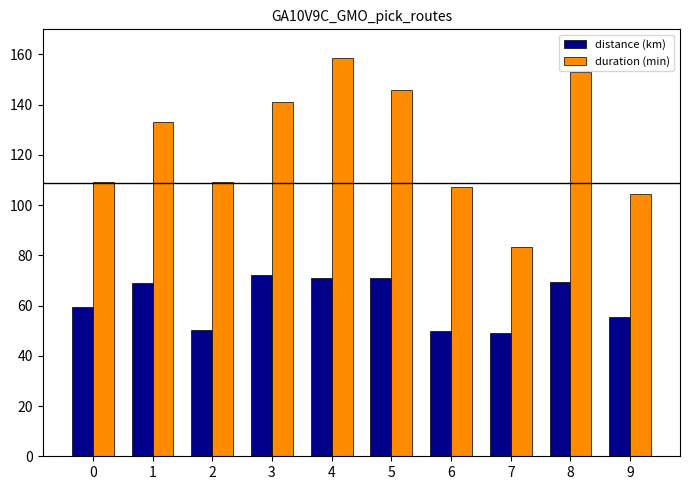

Which series has the largest total across all categories?

duration (min)